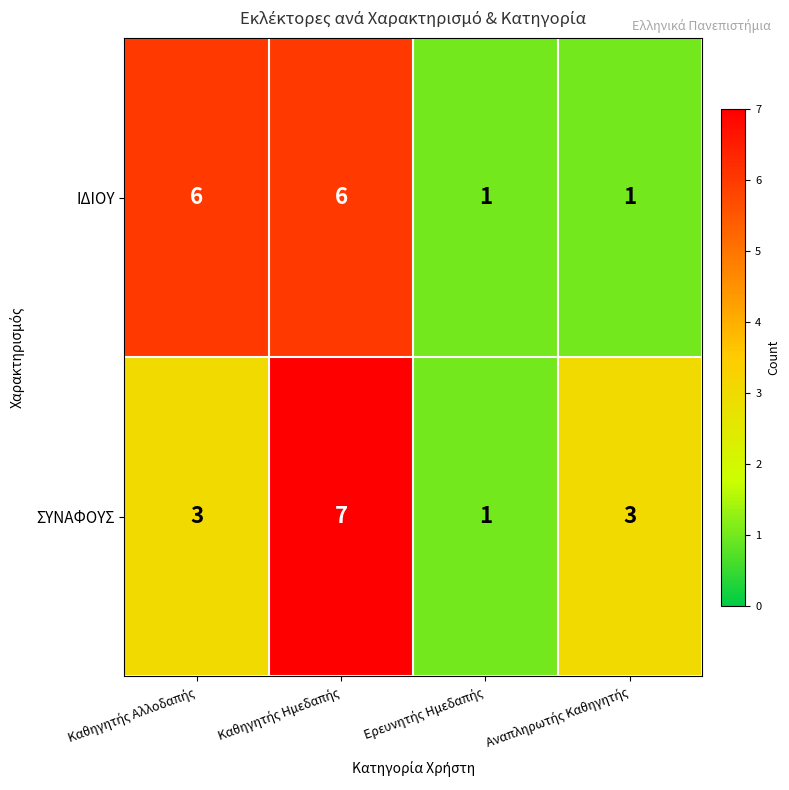

Which series has the widest spread of values?

ΣΥΝΑΦΟΥΣ